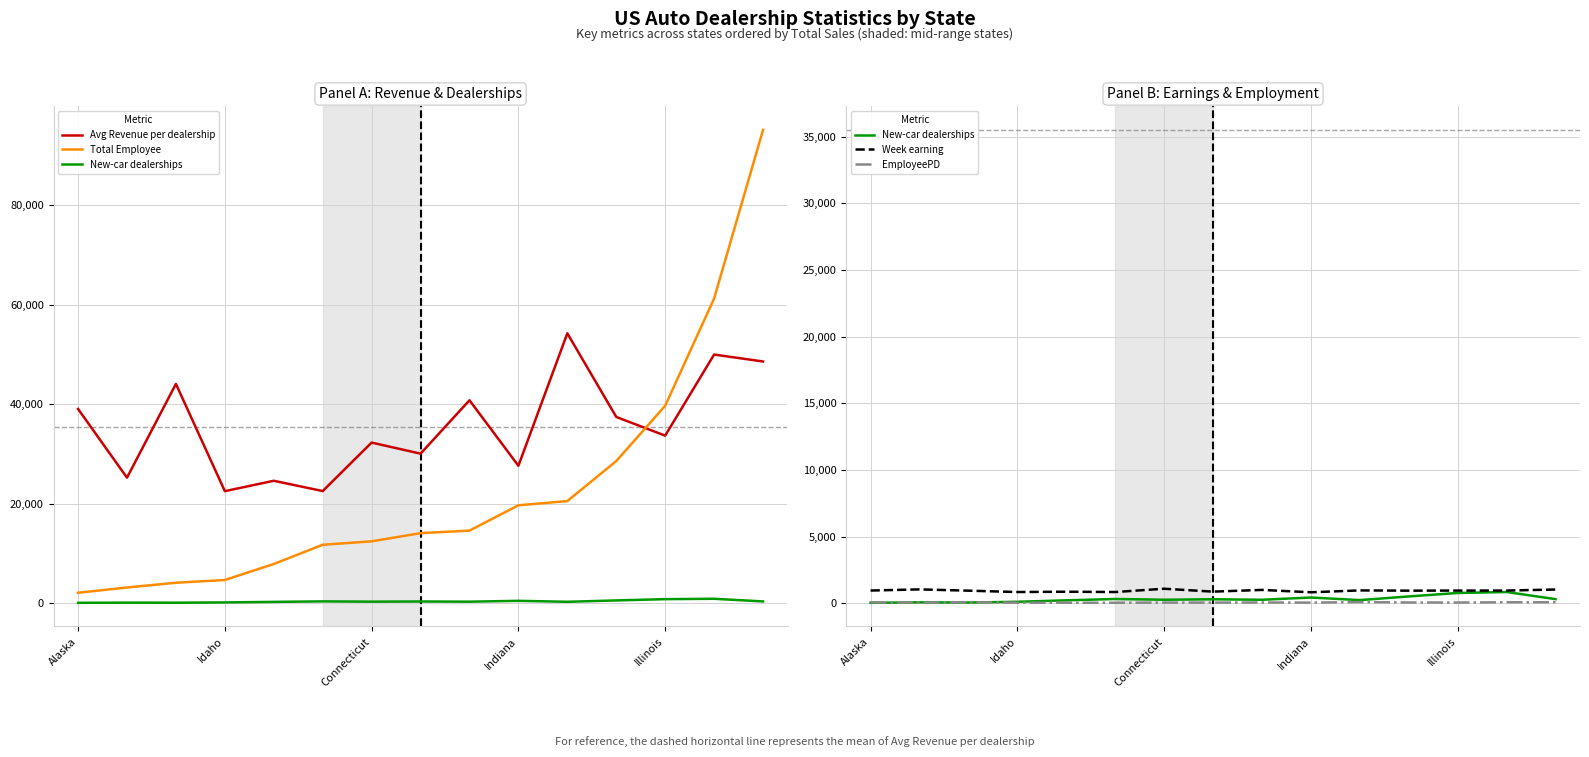

Where is the first local minimum for EmployeePD?

Idaho